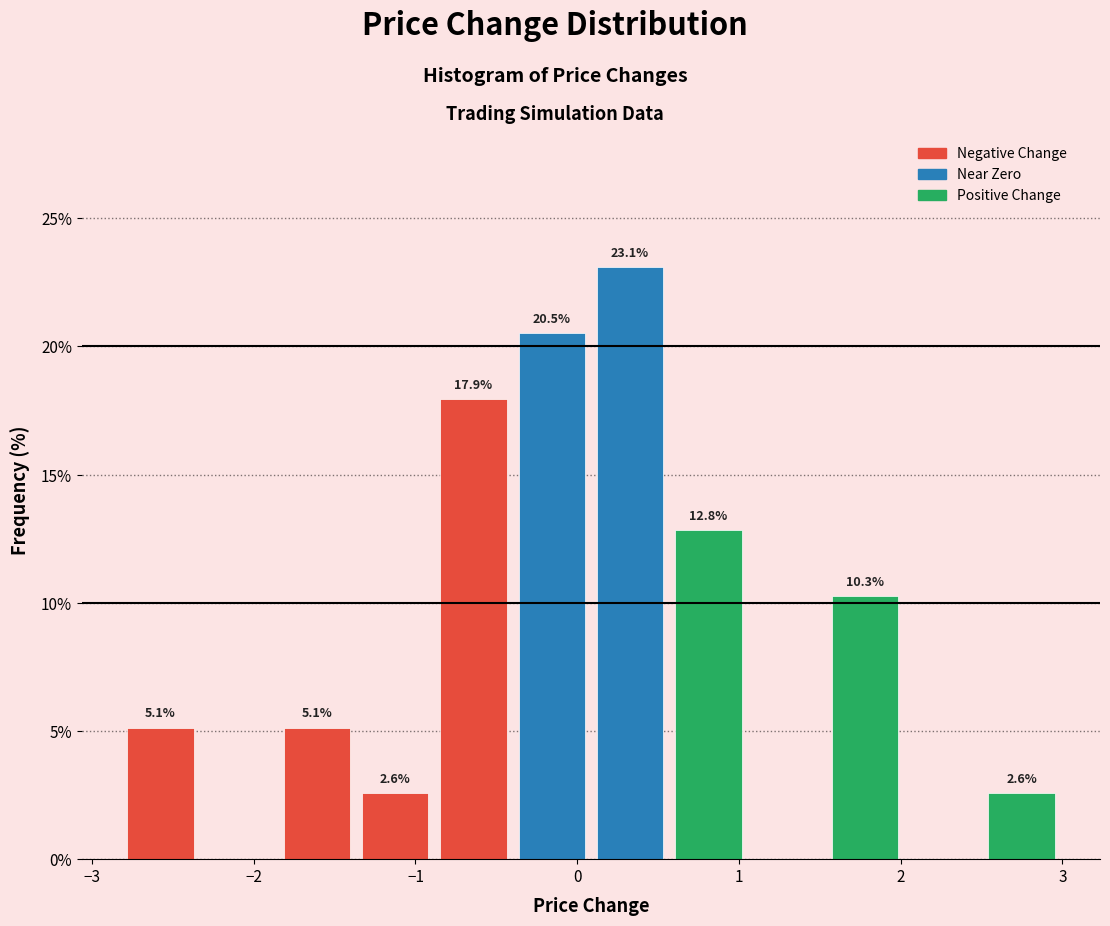

Over which range of the x-axis is the bar tallest?

0.1 to 0.6